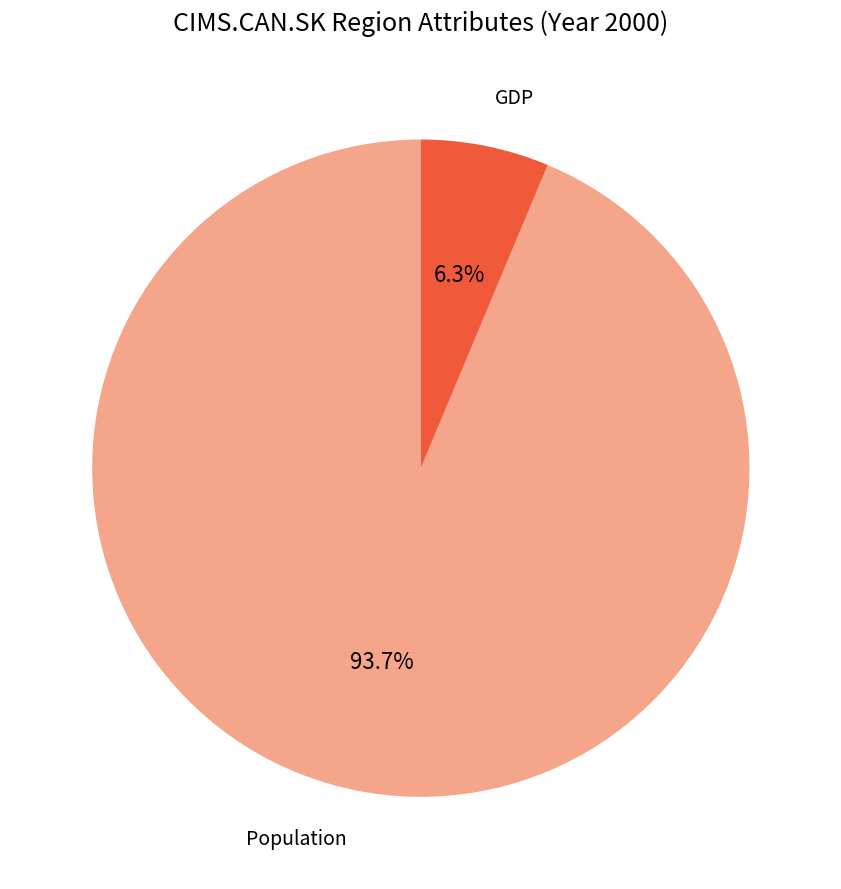

Rank the categories by value from lowest to highest.

GDP, Population